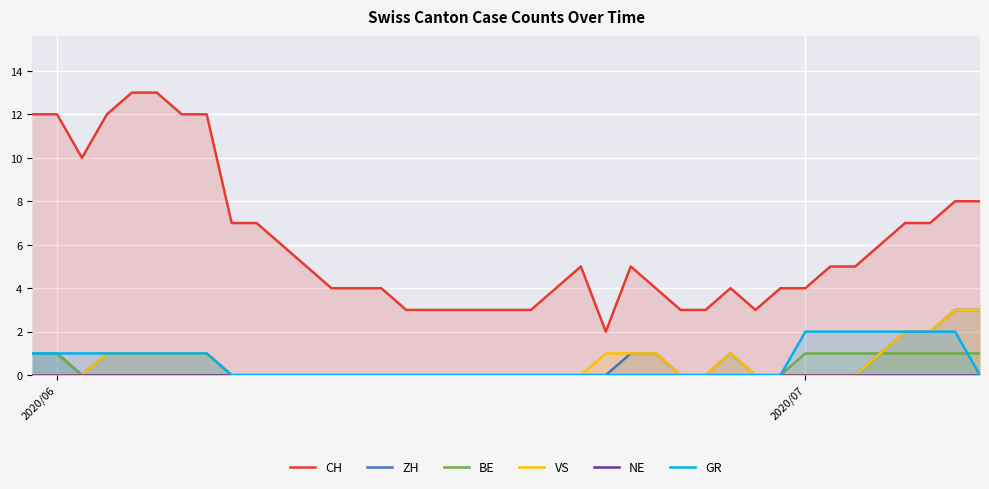

What is the highest value of the ZH series?

3